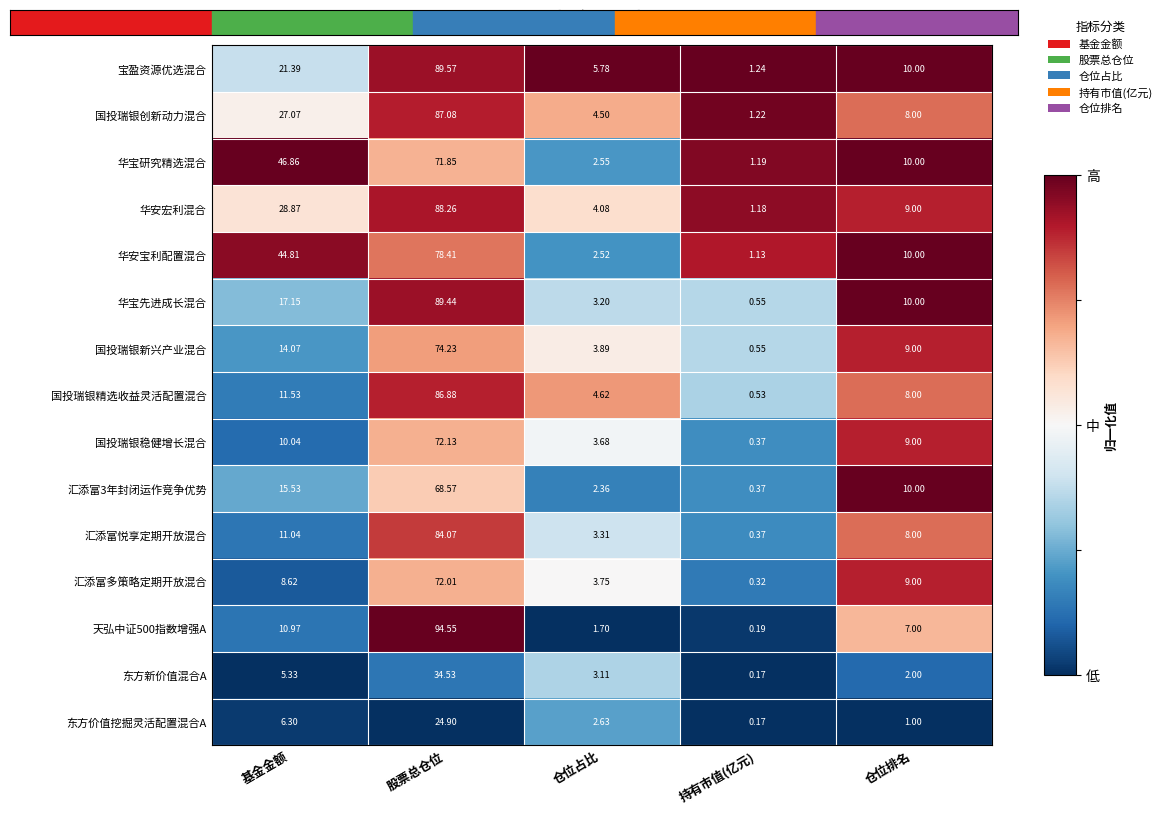

Between 基金金额 and 仓位占比, which series saw the biggest shift?

华宝研究精选混合